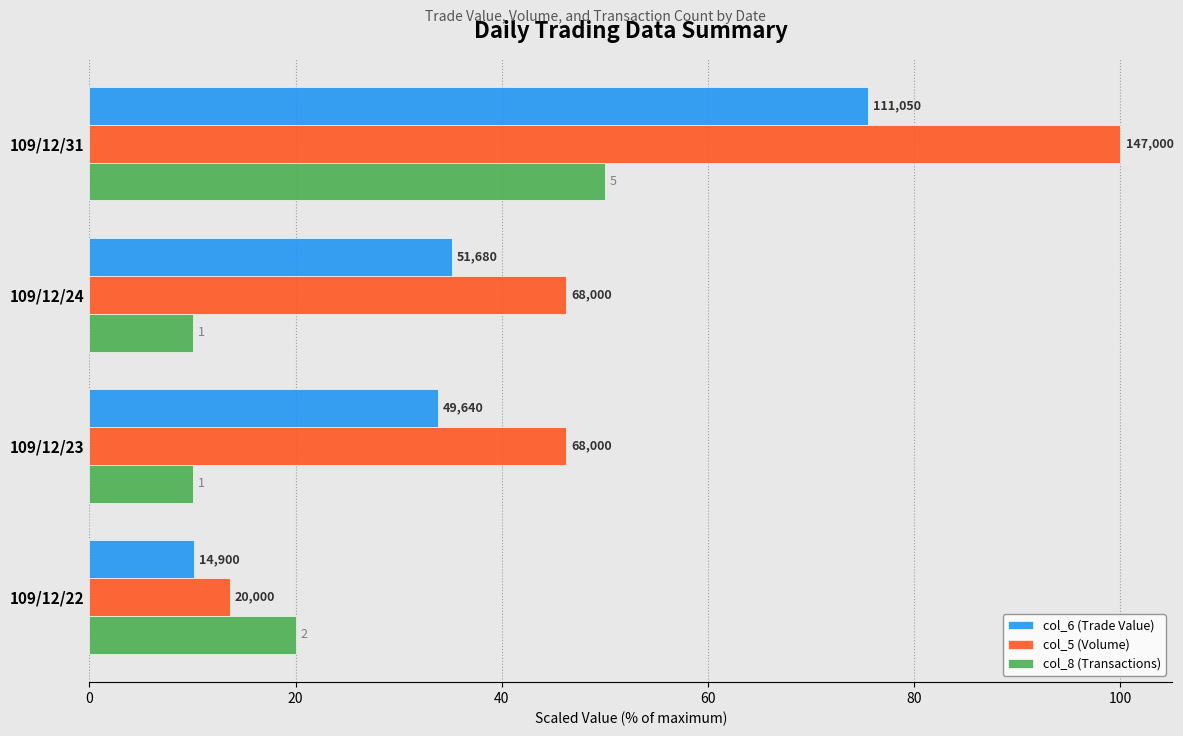

What are all the series names shown in the legend?

col_6 (Trade Value), col_5 (Volume), col_8 (Transactions)